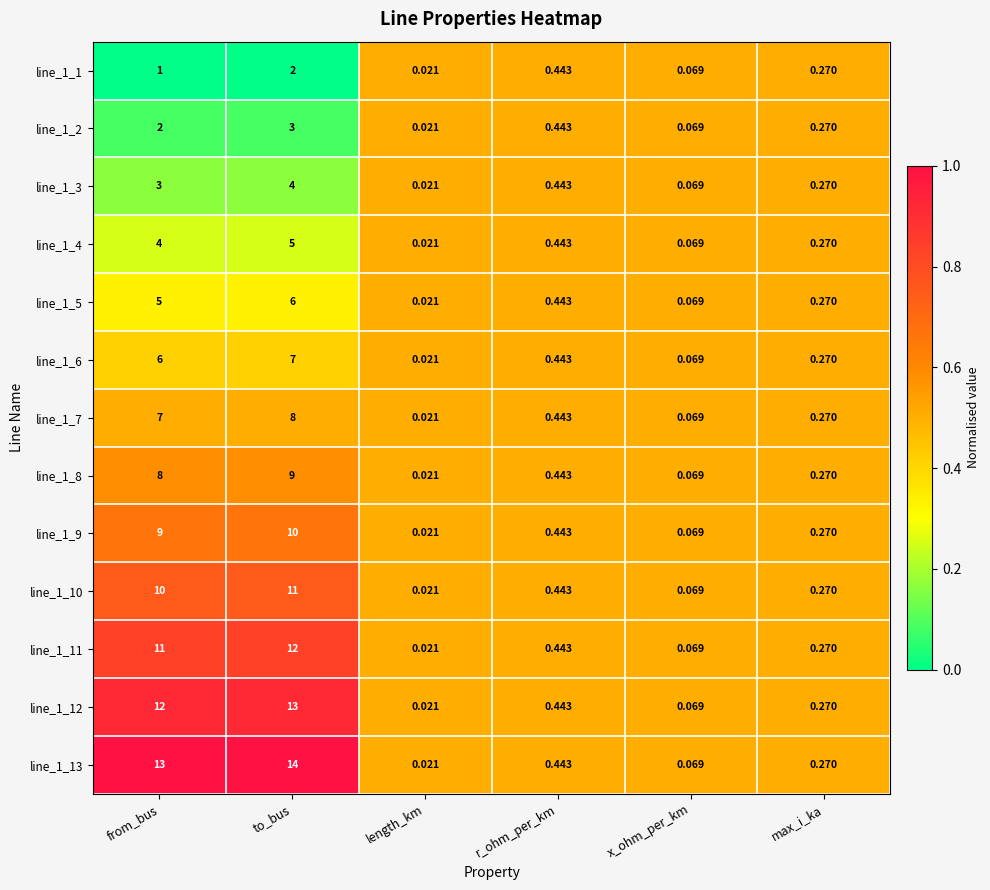

Which series changed the most between from_bus and r_ohm_per_km?

line_1_13